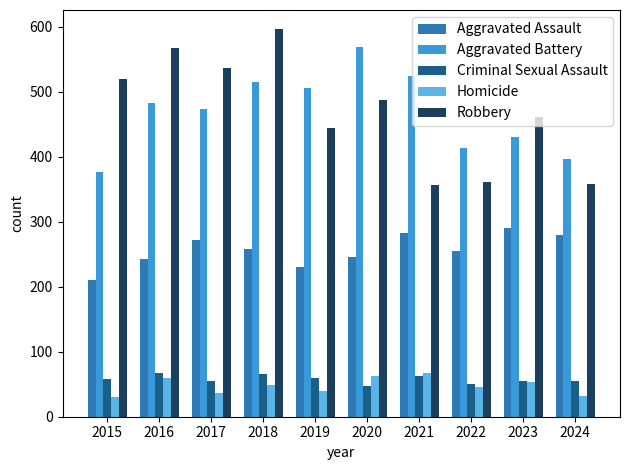

How many bars are there in each group?

5